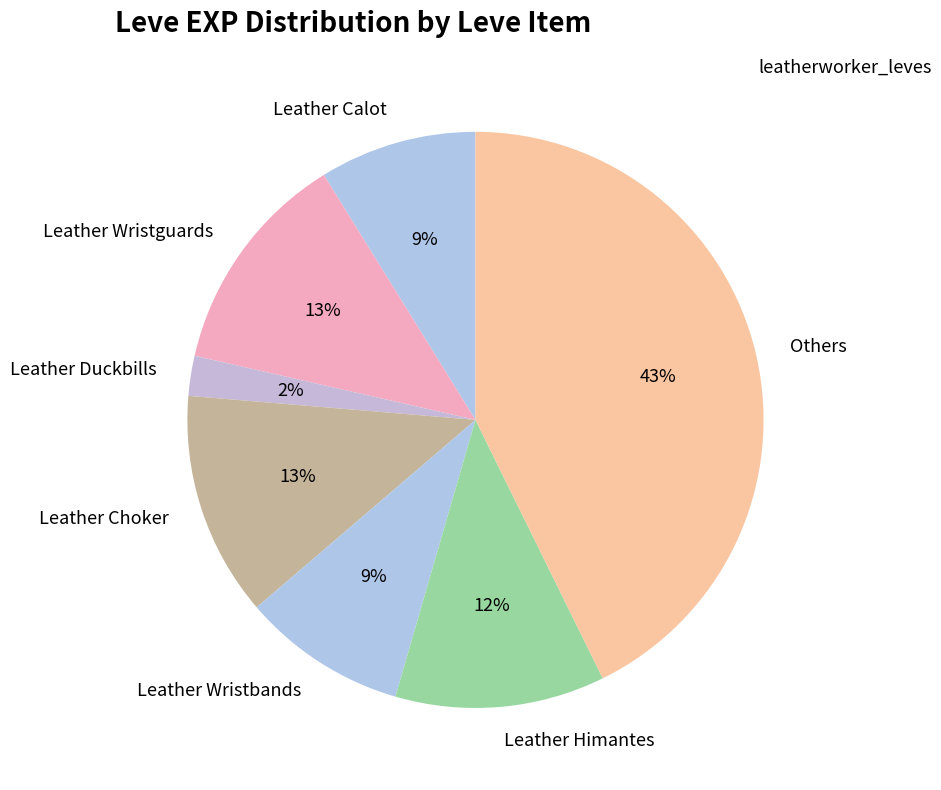

To the nearest percent, what is the average slice percentage?

14%